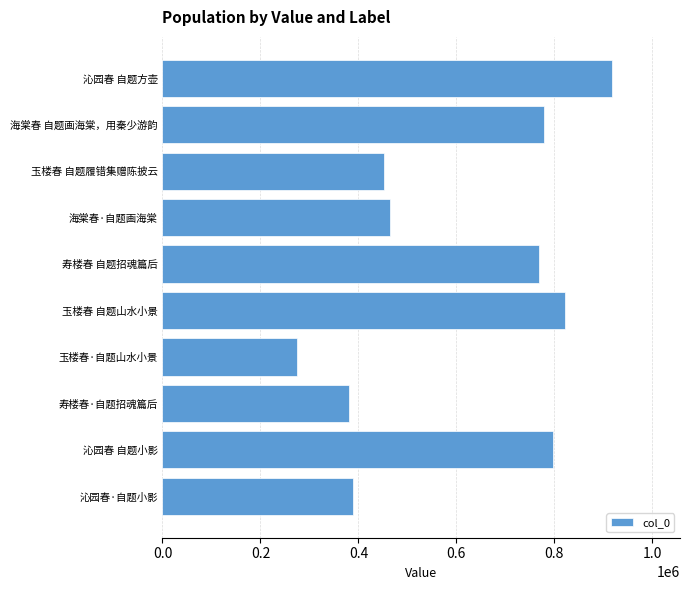

Rank the categories by value from highest to lowest.

沁园春 自题方壶, 玉楼春 自题山水小景, 沁园春 自题小影, 海棠春 自题画海棠，用秦少游韵, 寿楼春 自题招魂篇后, 海棠春·自题画海棠, 玉楼春 自题履错集赠陈披云, 沁园春·自题小影, 寿楼春·自题招魂篇后, 玉楼春·自题山水小景